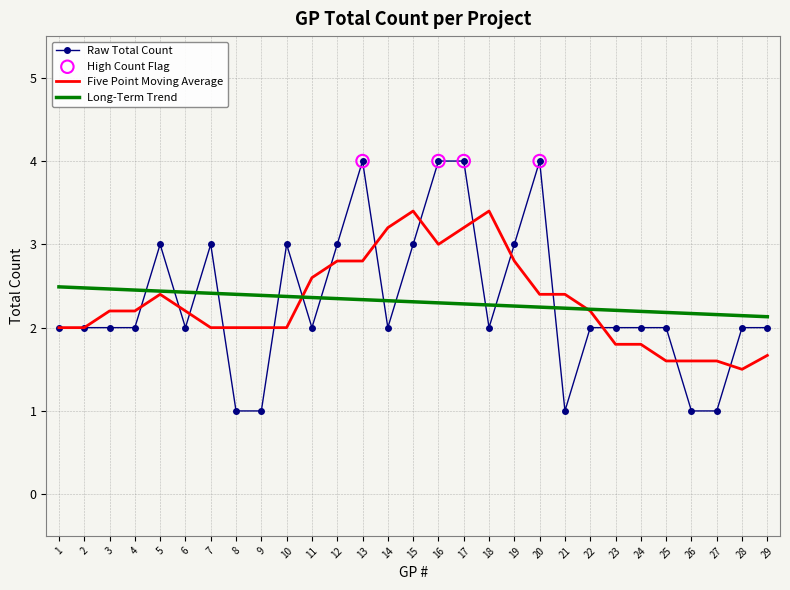

What is the difference between the highest and lowest values at 19?

0.7